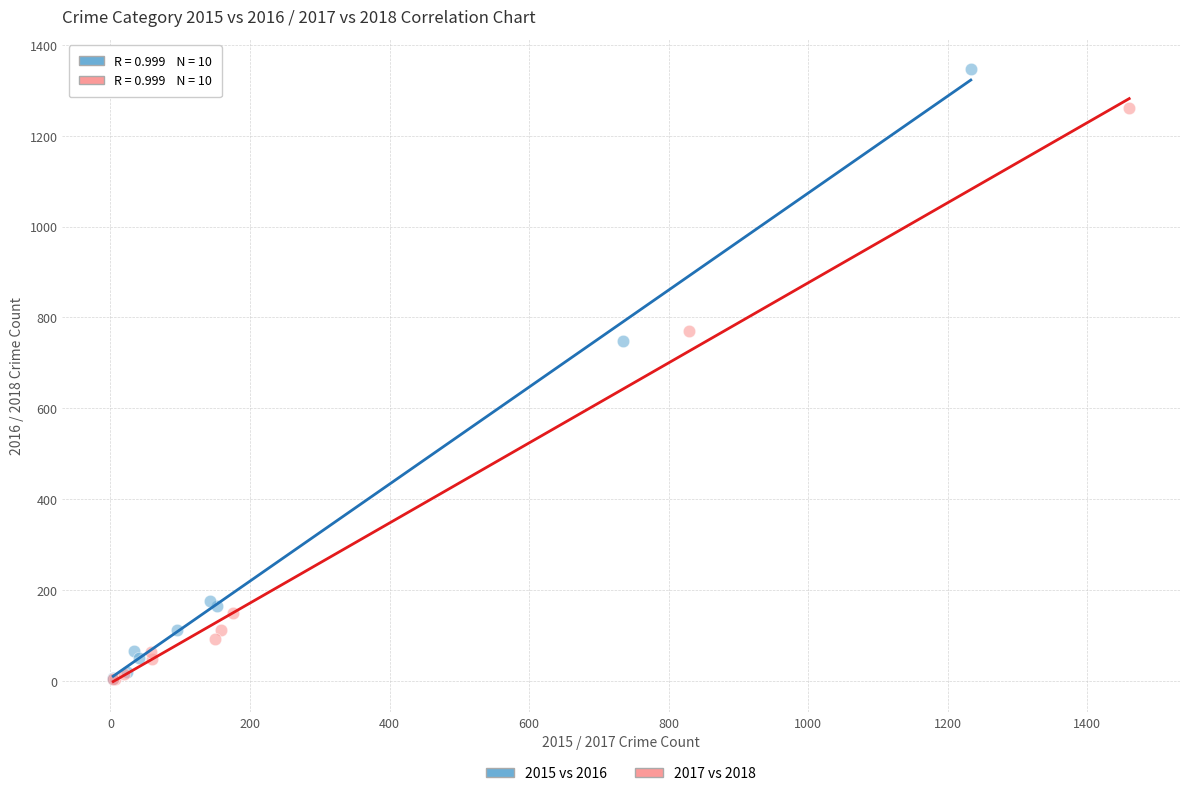

Which series contains the highest Y value?

2015 vs 2016